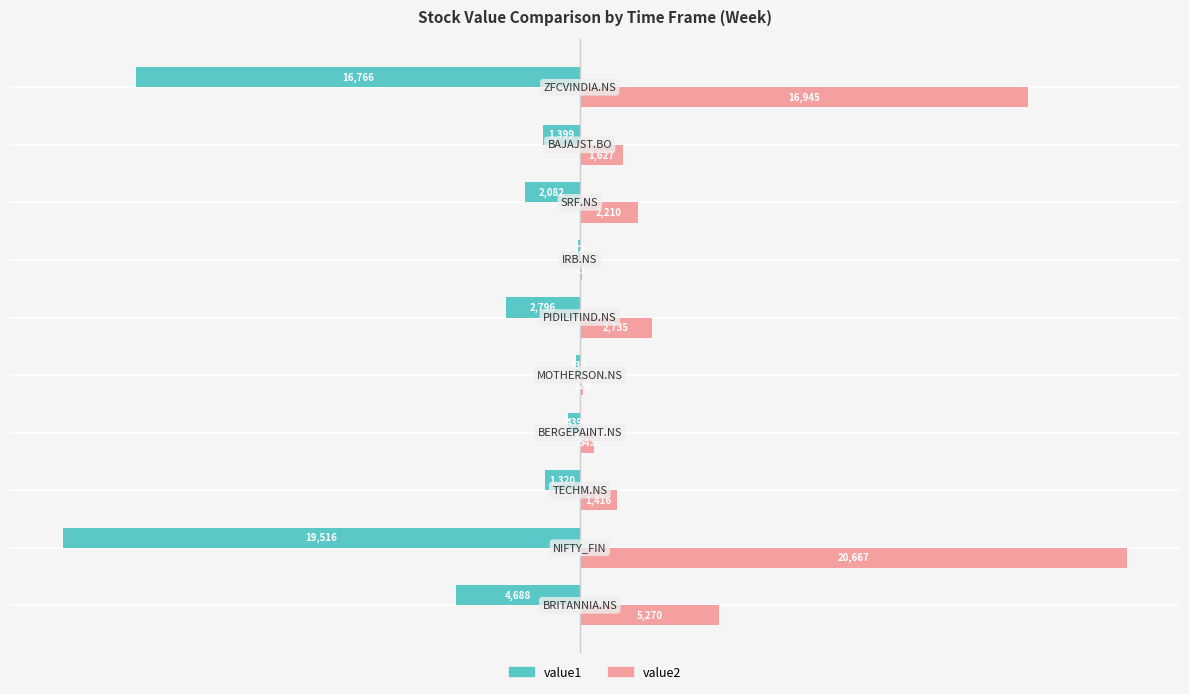

What is the maximum value for value2?

20666.6